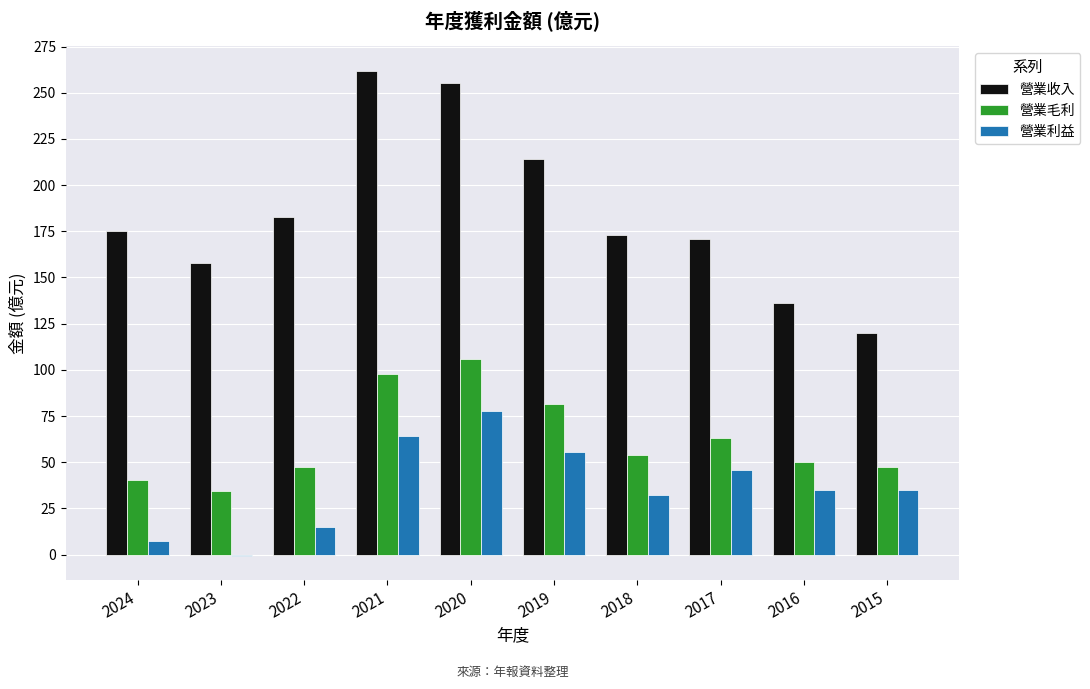

What is the highest value of the 營業利益 series?

77.8